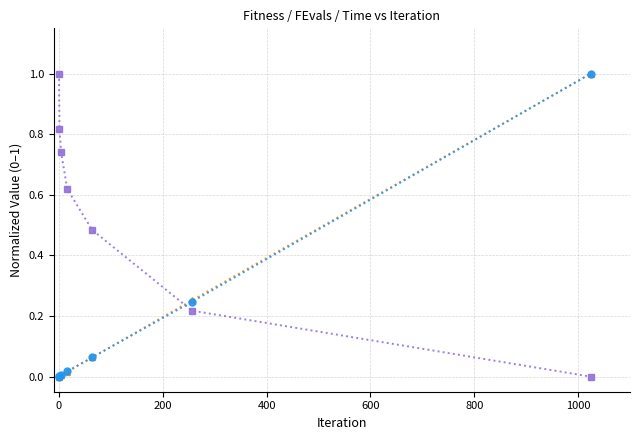

What is the highest value of the Time series?

1.0